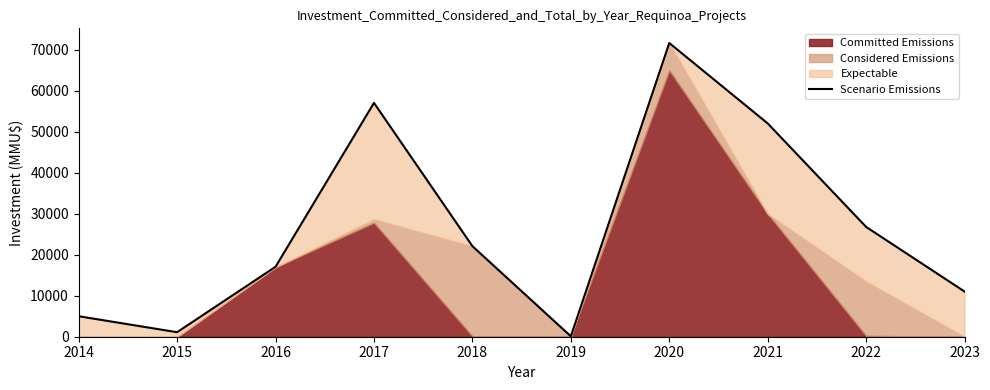

Count the number of categories in the chart.

10